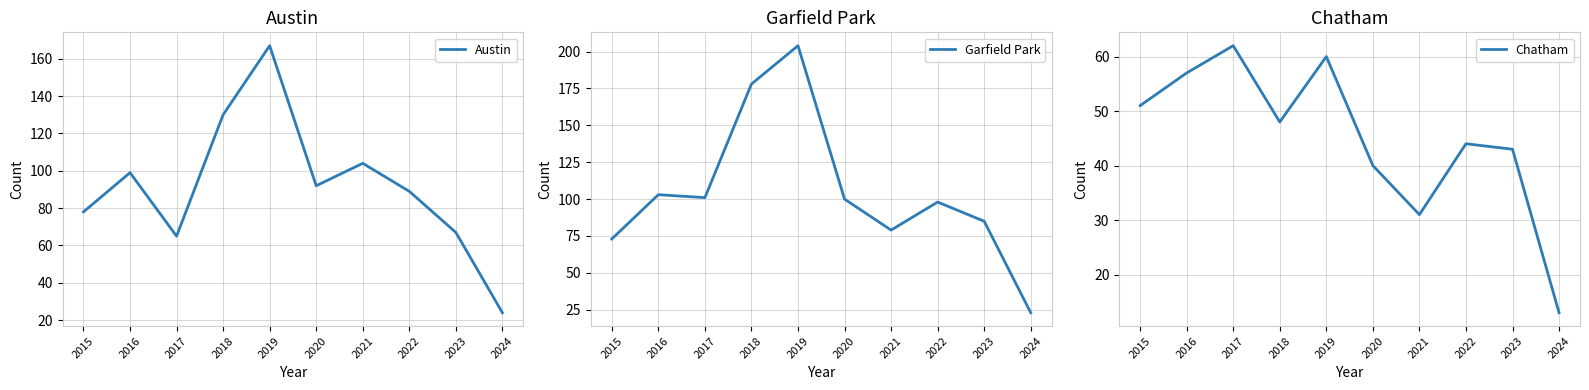

Where is the first local minimum for Chatham?

2018